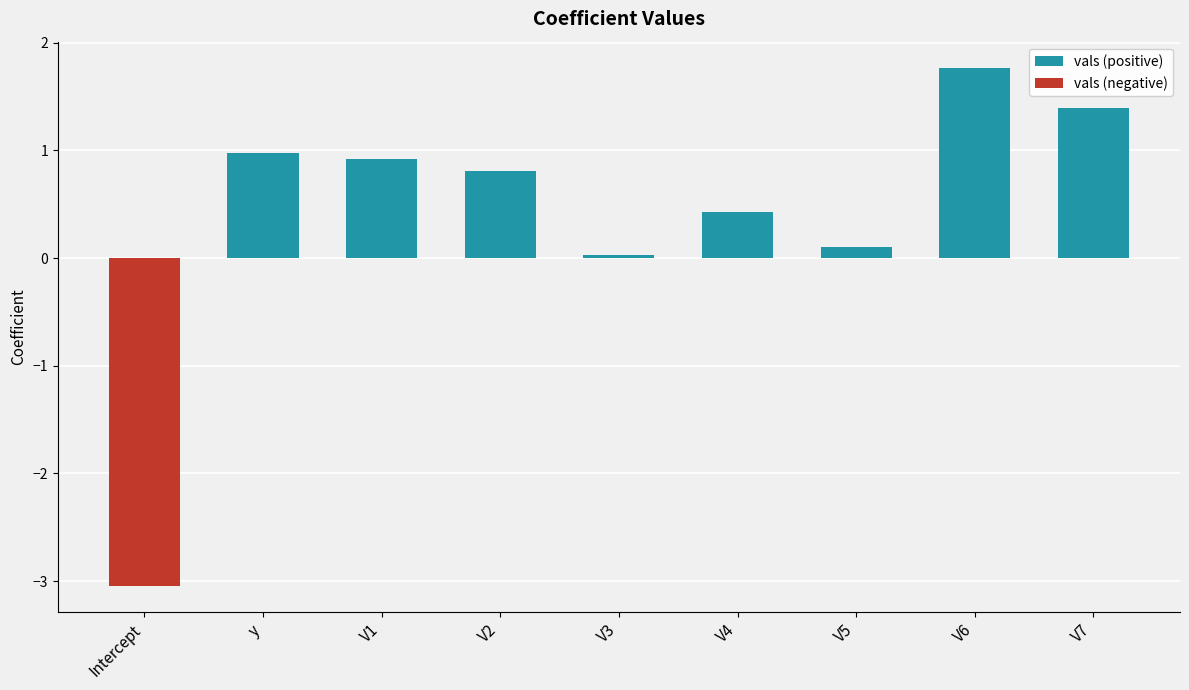

What value does the vals (positive) series have at y?

1.0